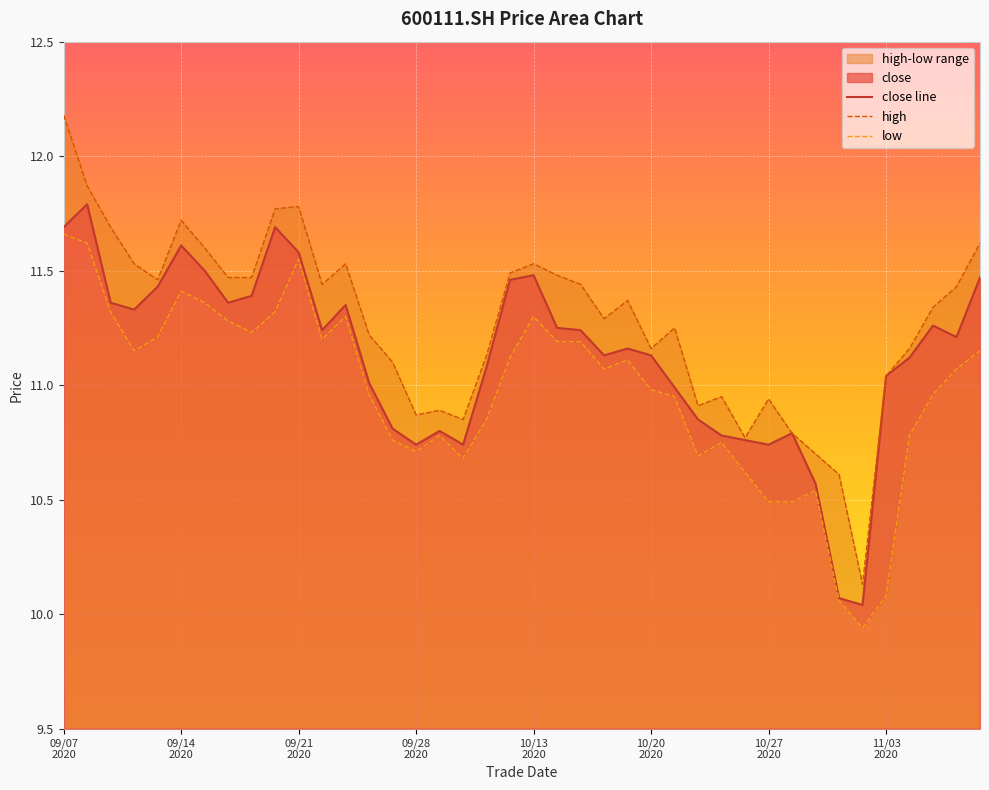

What is the highest value of the close line series?

11.8